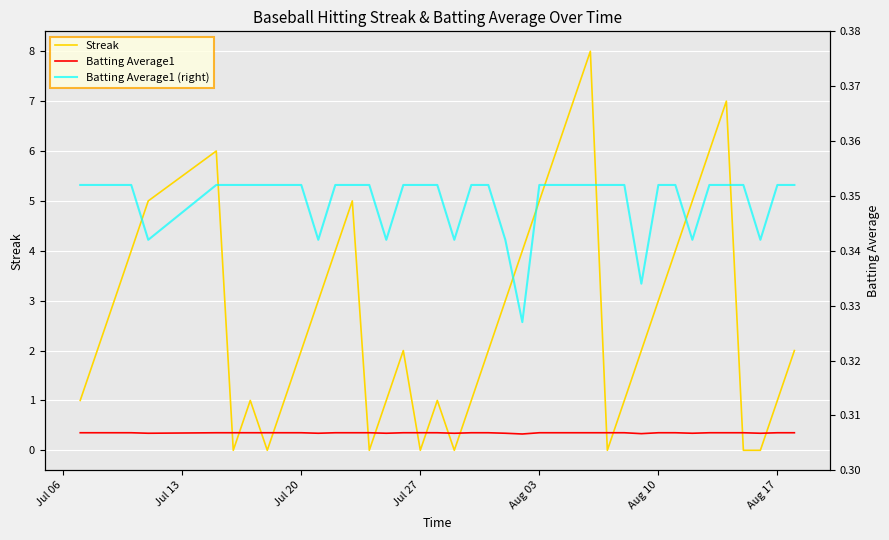

What is the greatest value displayed?

8.0